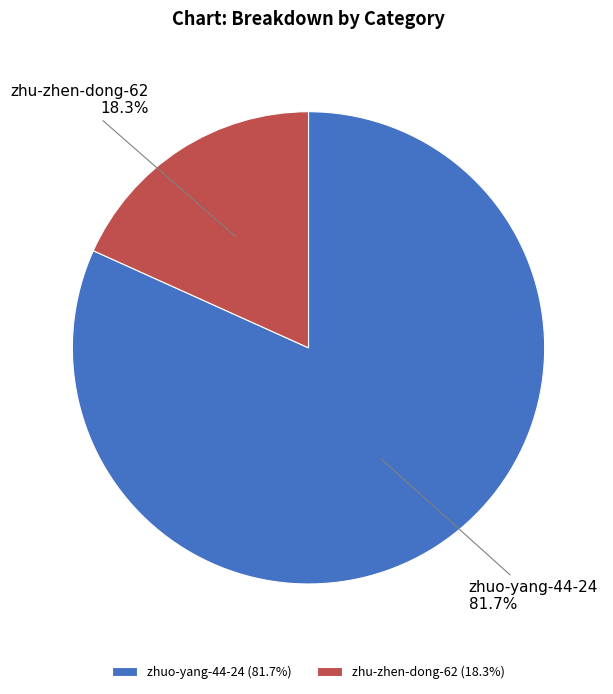

What percentage do zhu-zhen-dong-62 and zhuo-yang-44-24 together represent?

100.0%